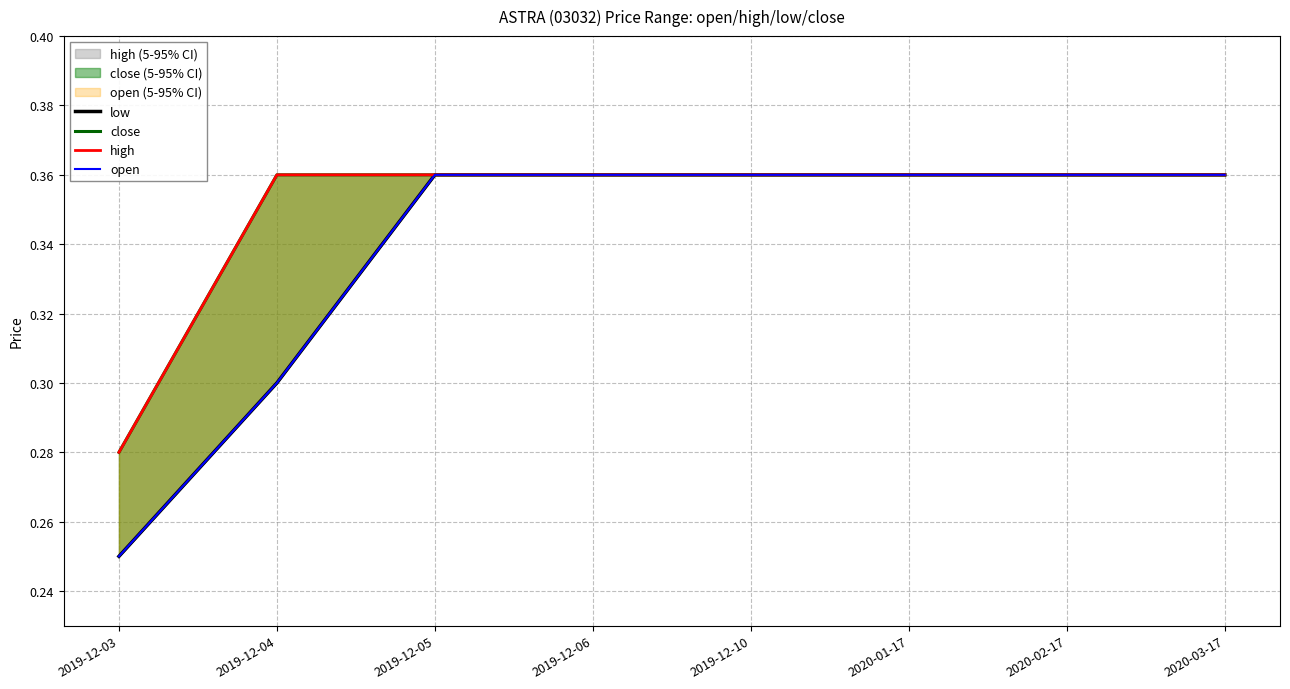

Read the open value at 2020-01-17.

0.4